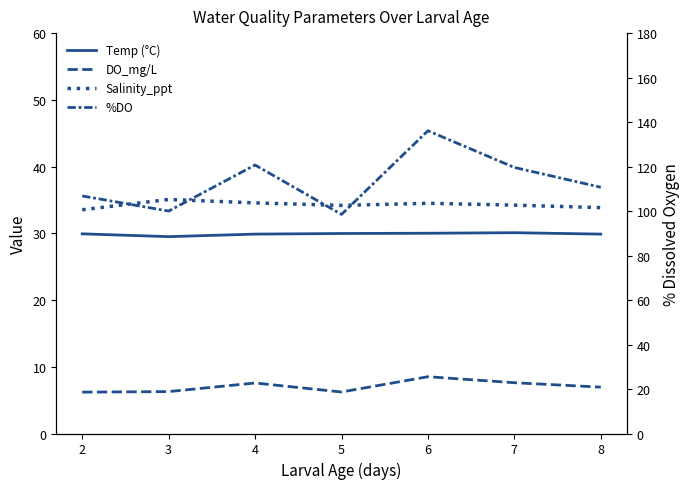

At how many categories does at least one series exceed 12?

7